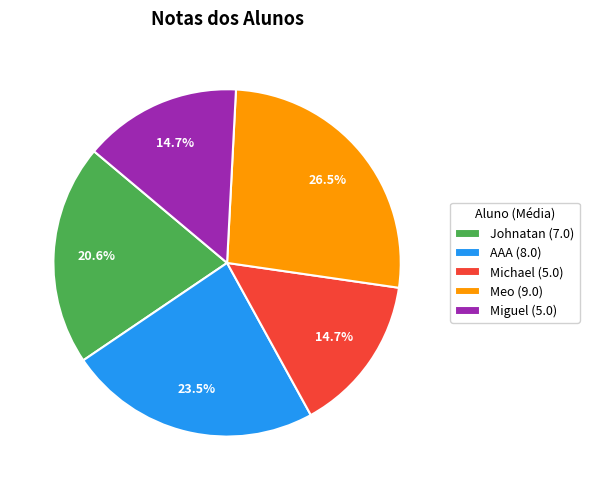

Is it true that Miguel is 4% of the pie?

False